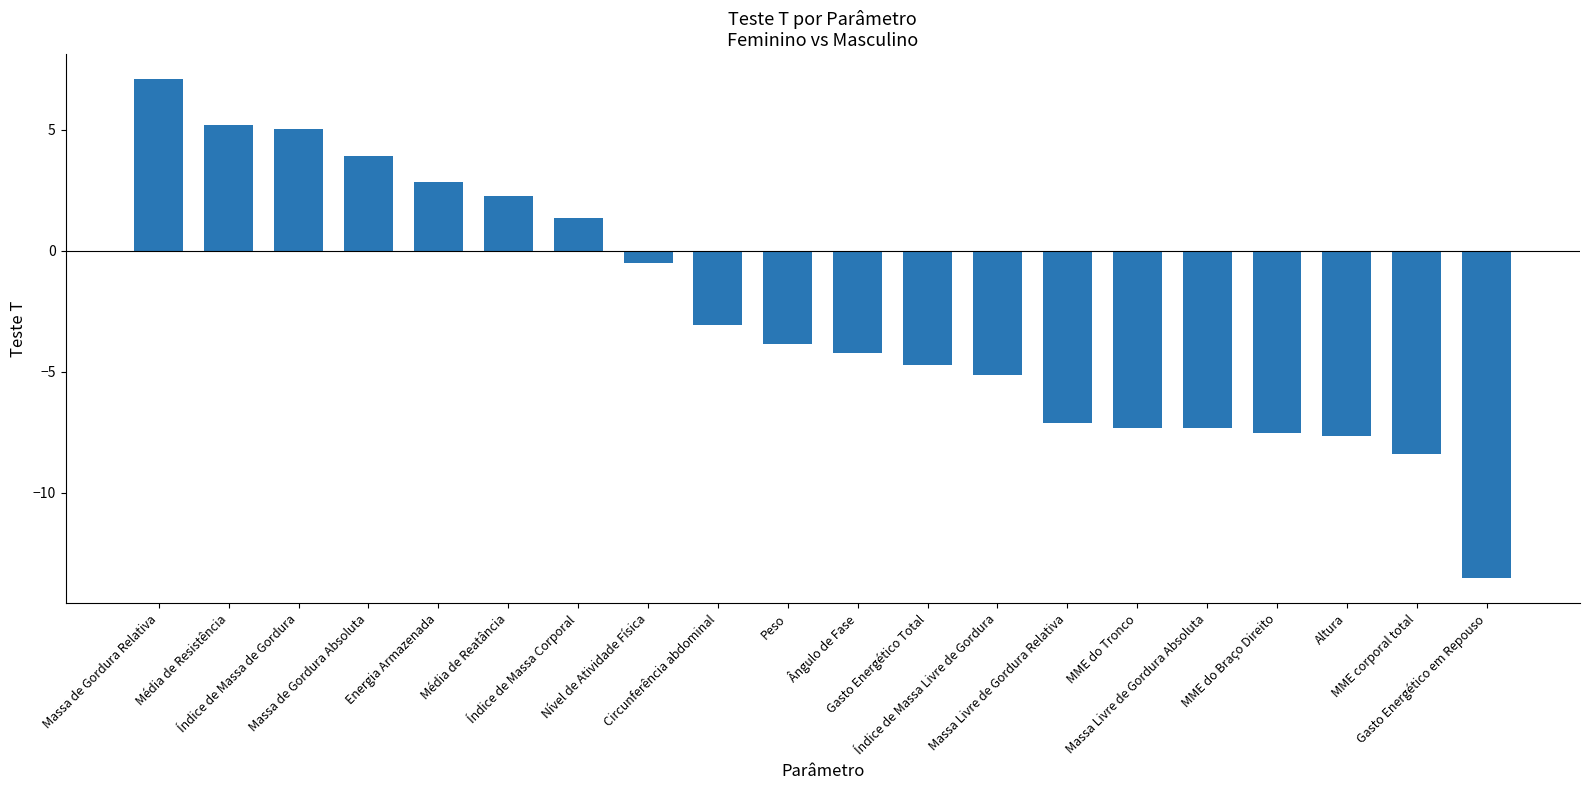

How many distinct data groups are displayed?

1